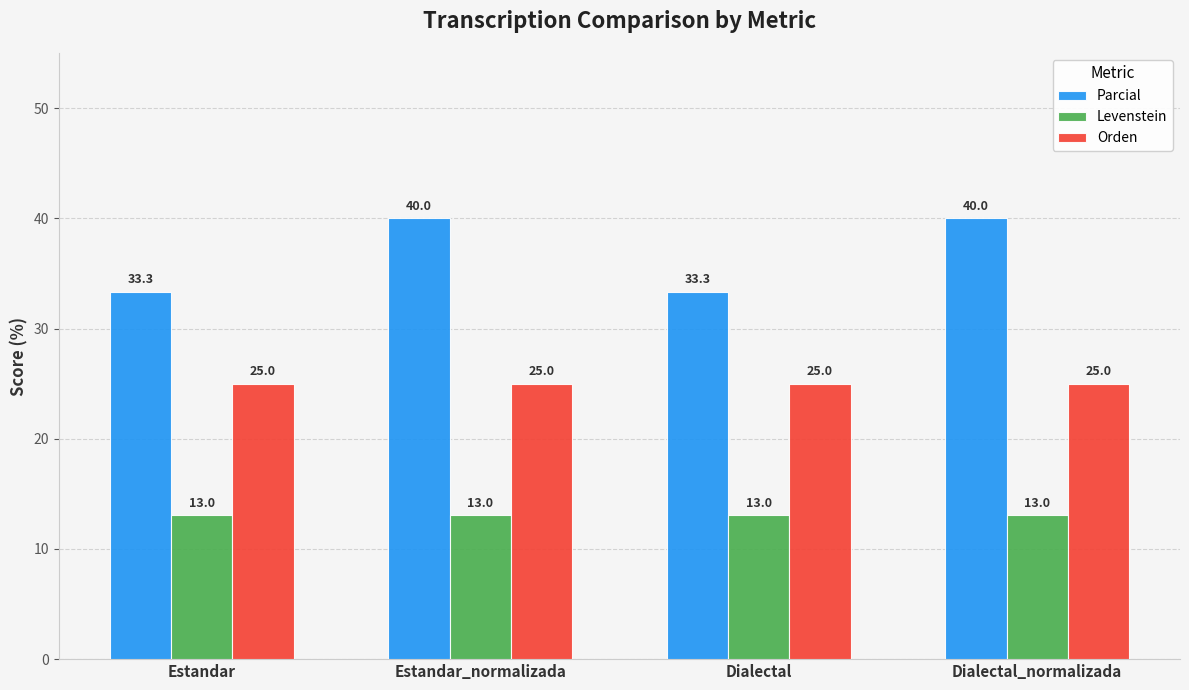

Is the value of Parcial at Dialectal greater than the value of Orden at Estandar_normalizada?

Yes